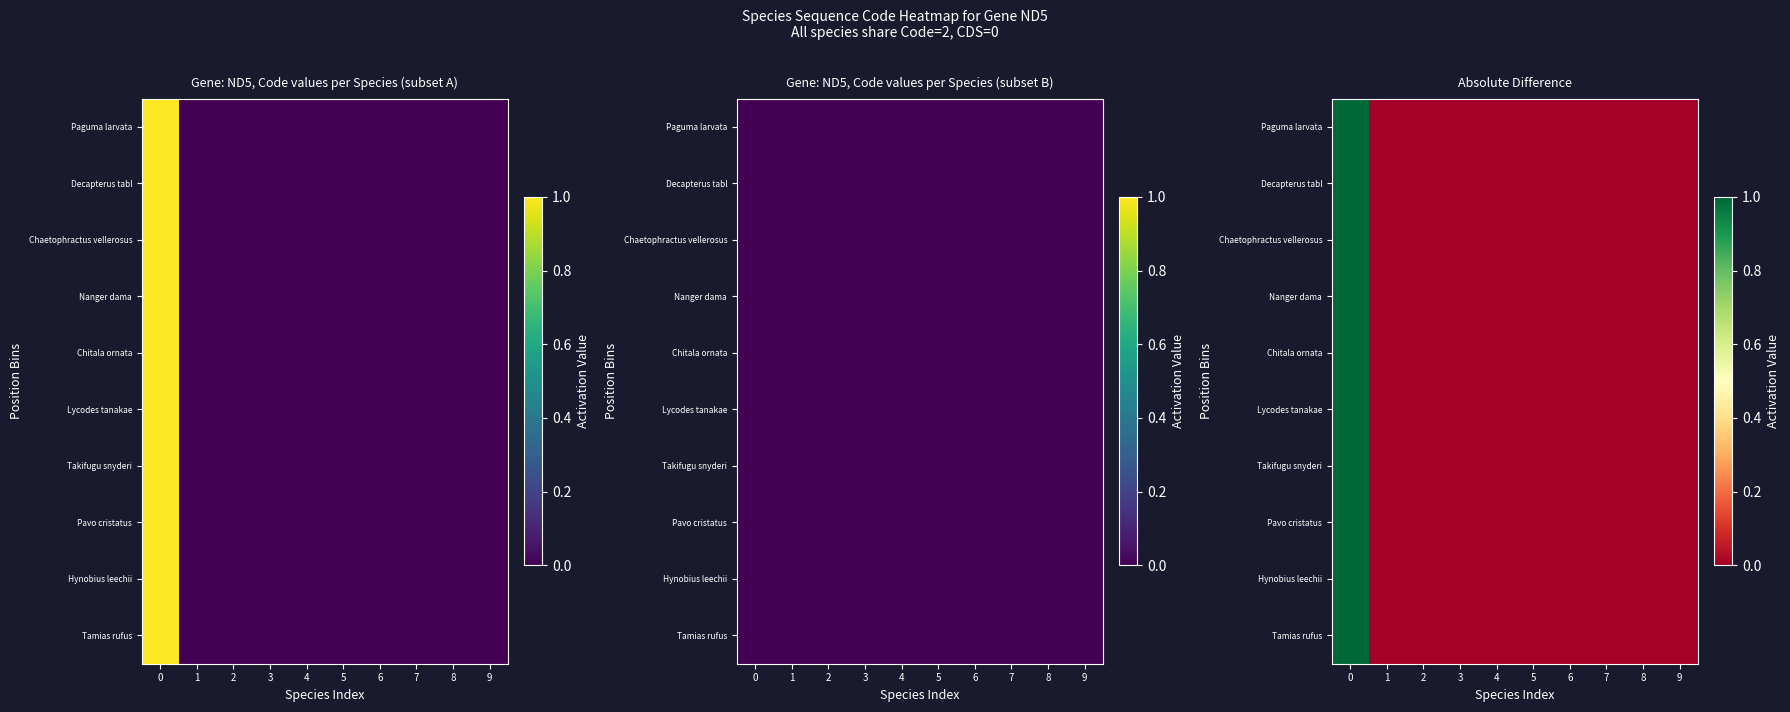

True or false: Chaetophractus vellerosus has a value of -1 at 6.

False